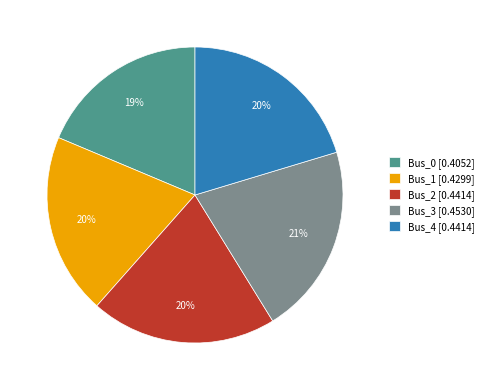

Which slice is the smallest?

Bus_0